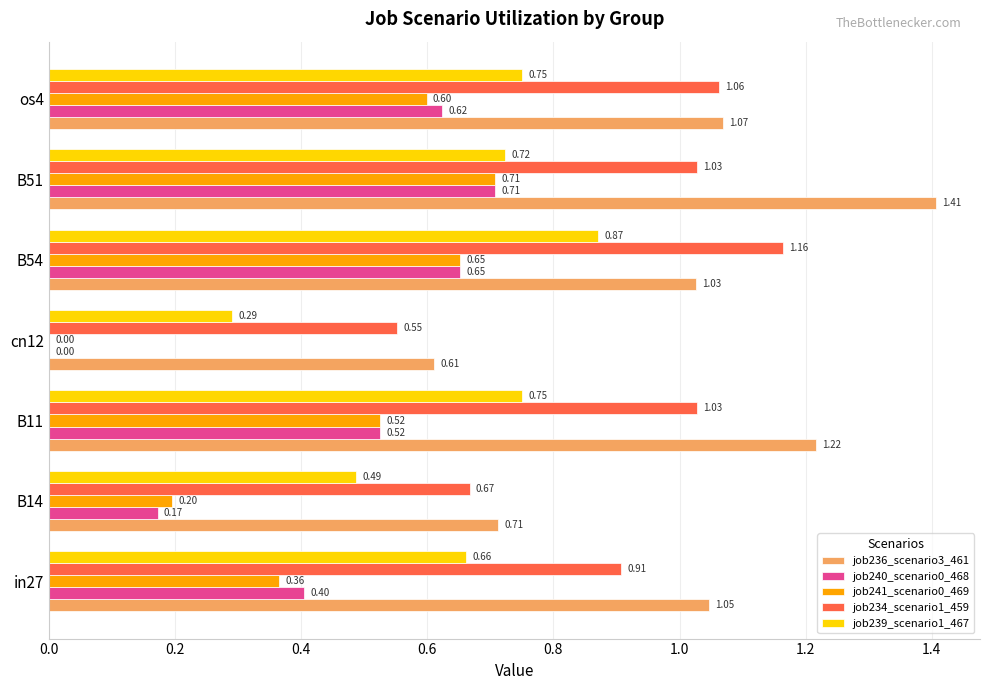

What is the sum of all job241_scenario0_469 values?

3.0